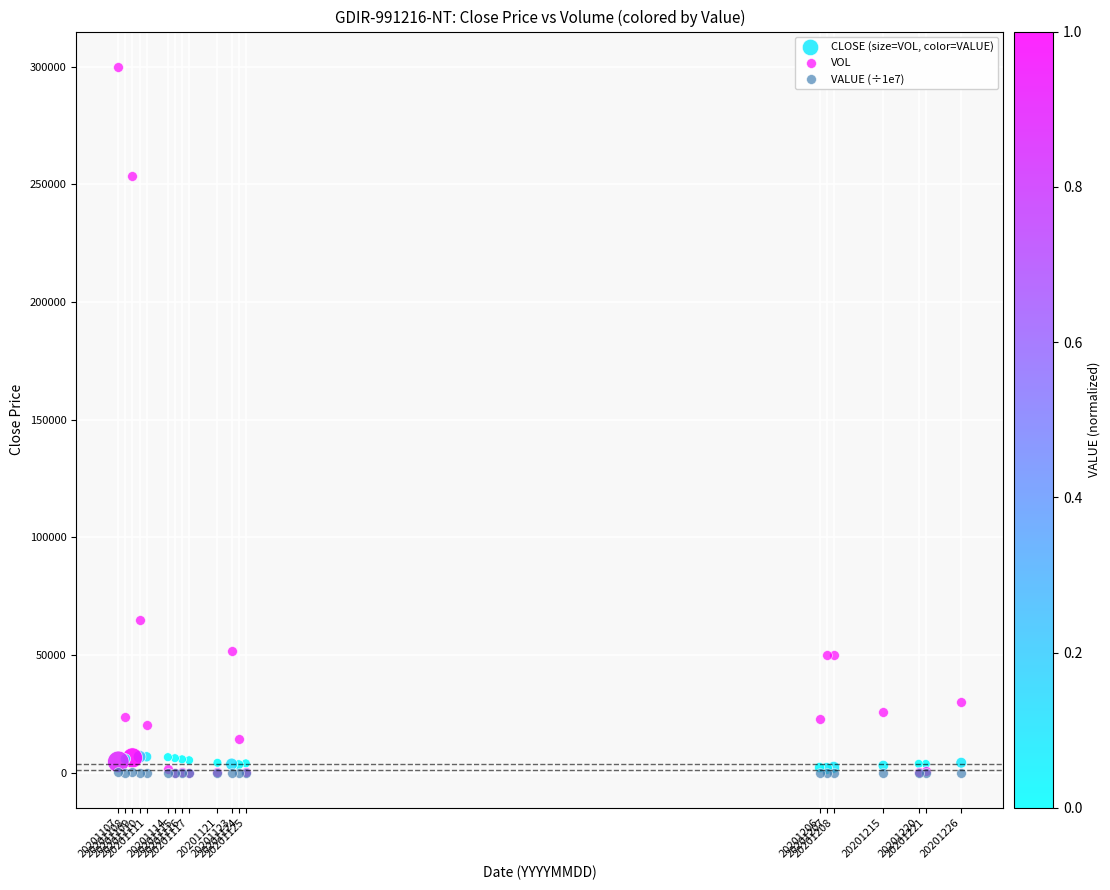

Across all series, what Y value is closest to 150000?

64823.0